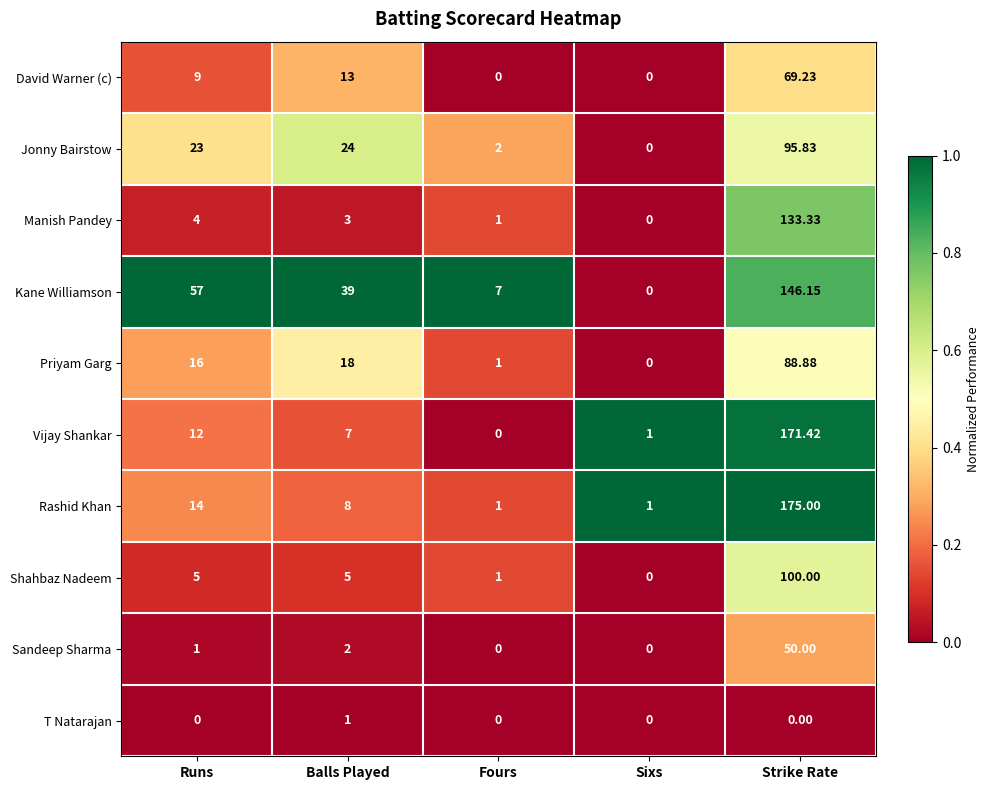

Rank the series at Balls Played from highest to lowest value.

Kane Williamson, Jonny Bairstow, Priyam Garg, David Warner (c), Rashid Khan, Vijay Shankar, Shahbaz Nadeem, Manish Pandey, Sandeep Sharma, T Natarajan